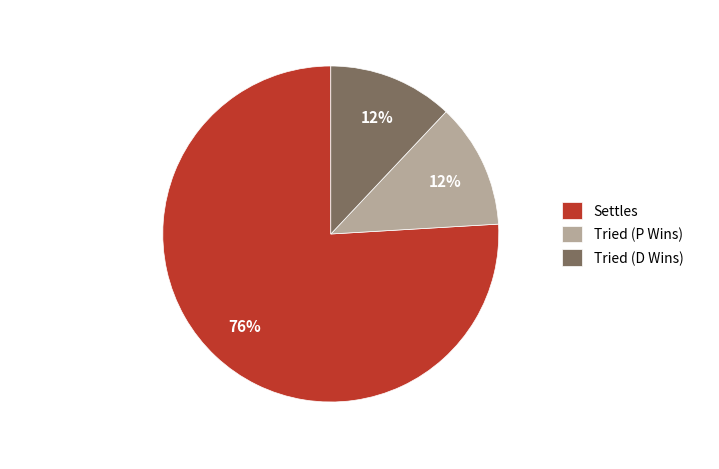

How many slices are in this pie chart?

3